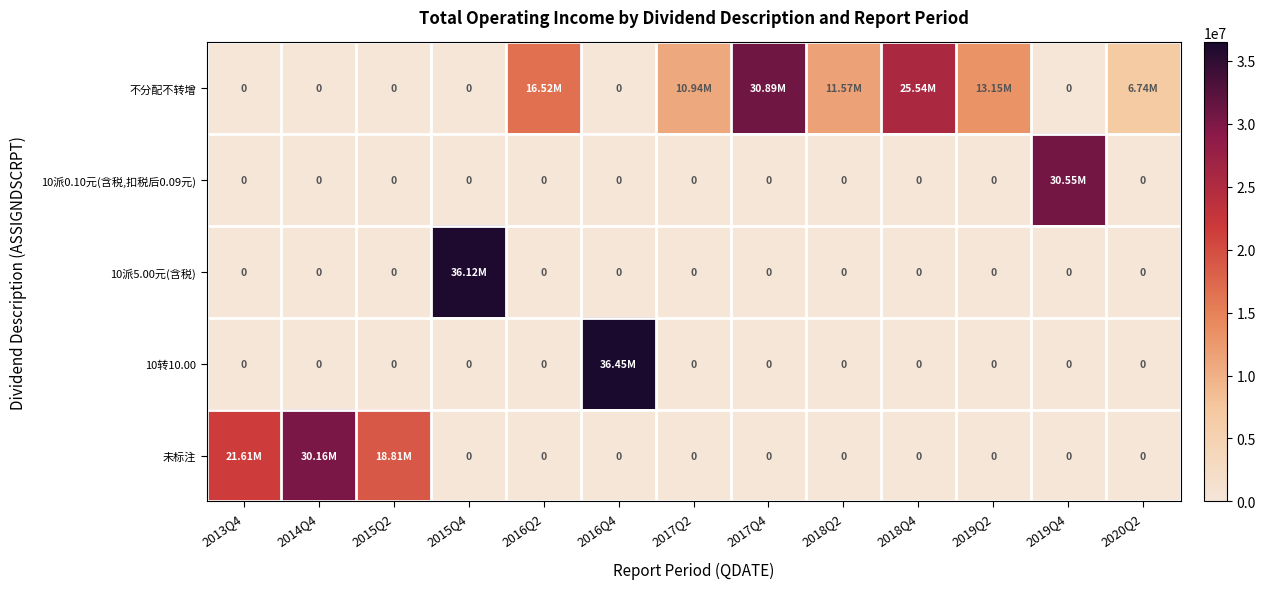

At how many categories does at least one series exceed 33032019?

2